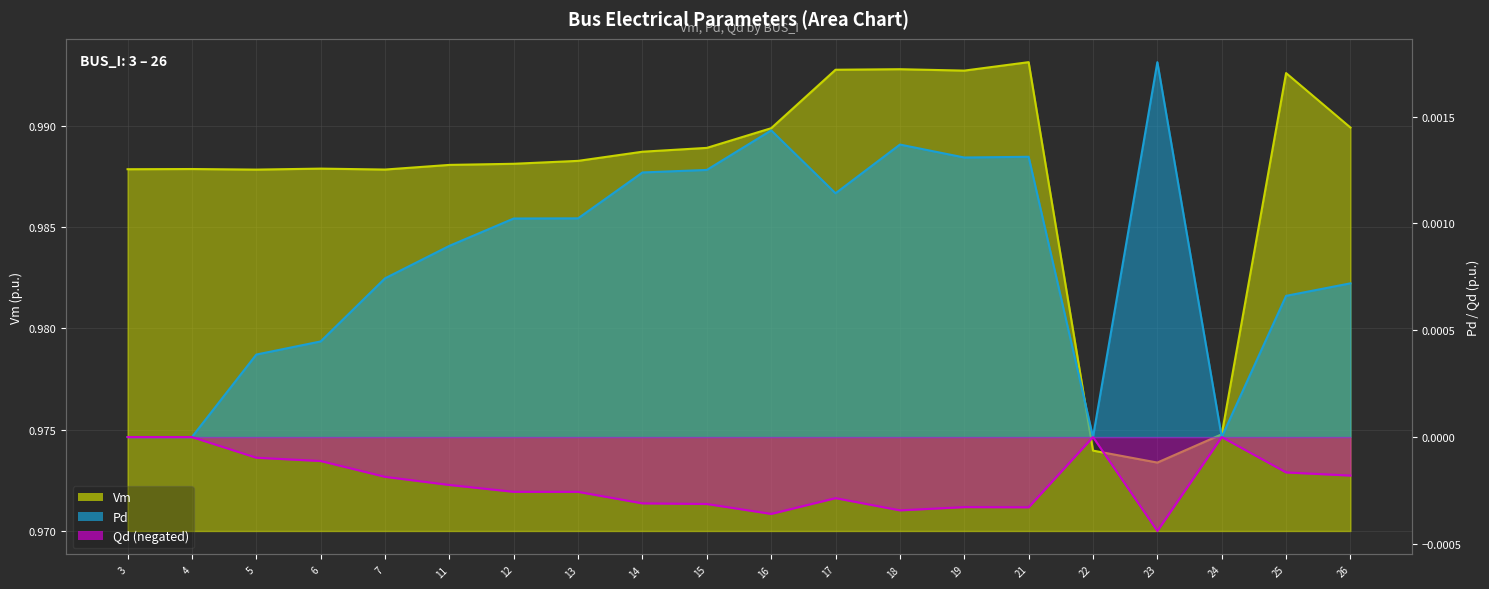

What is the lowest value of the Vm series?

1.0